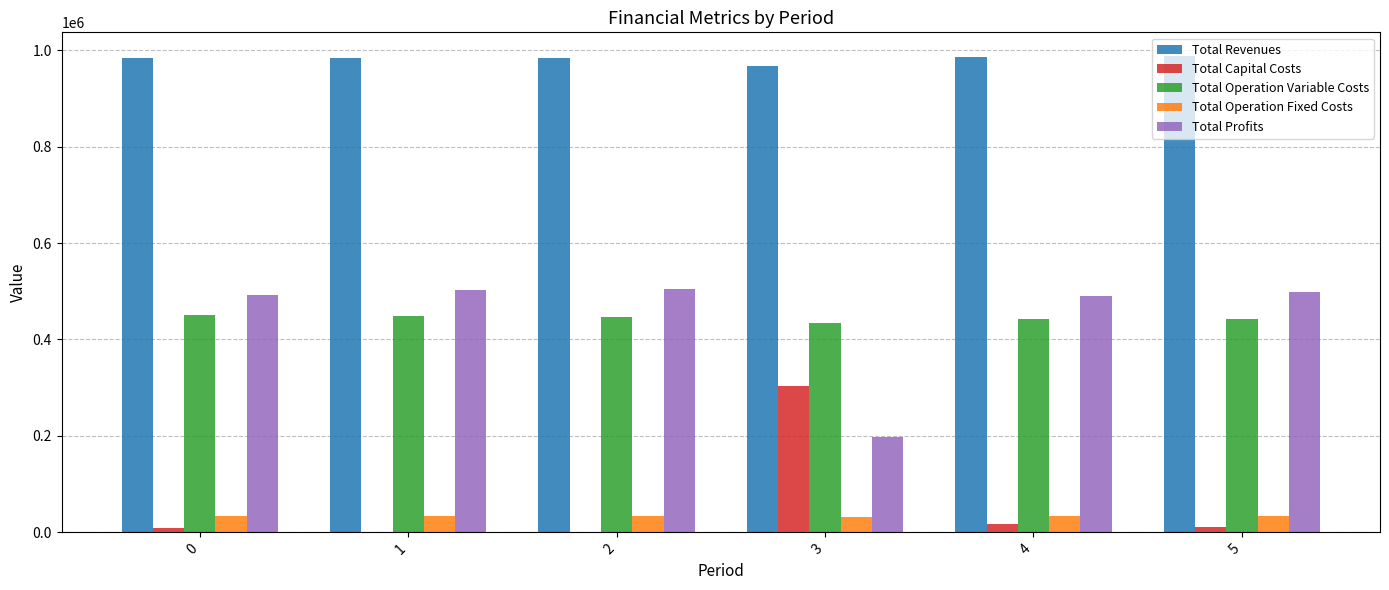

Count the number of data series in this chart.

5